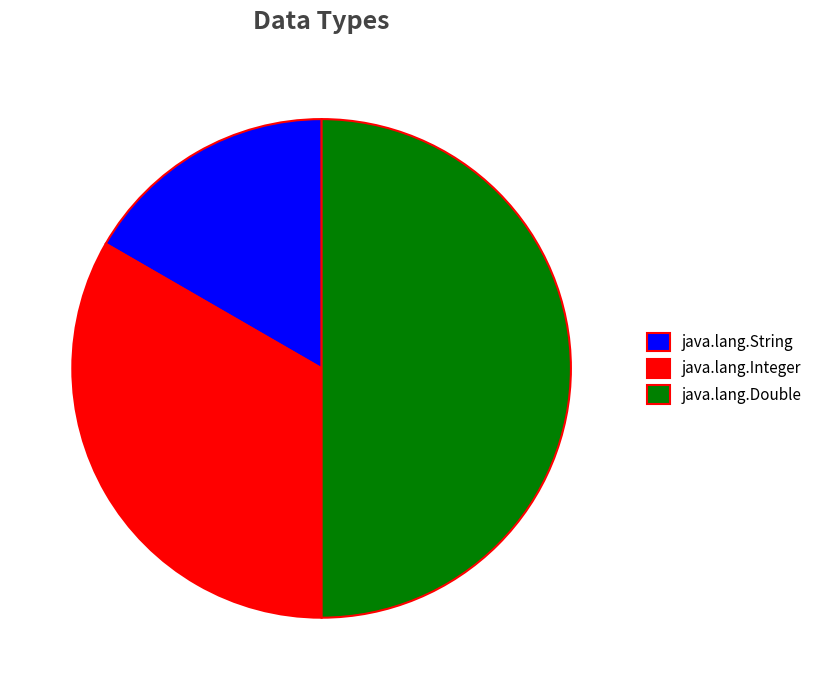

Between java.lang.Integer and java.lang.Double, which is larger?

java.lang.Double